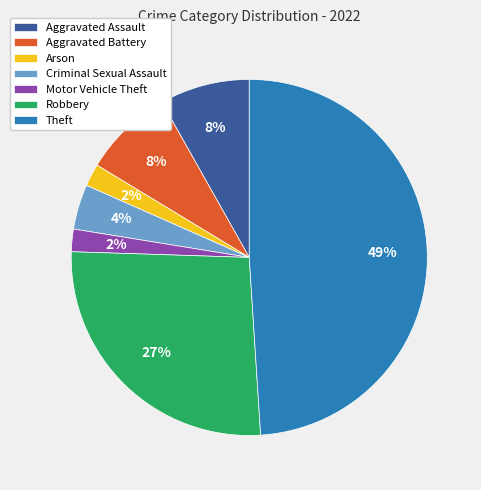

To the nearest percent, what is the difference between the largest and smallest slice percentages?

47%